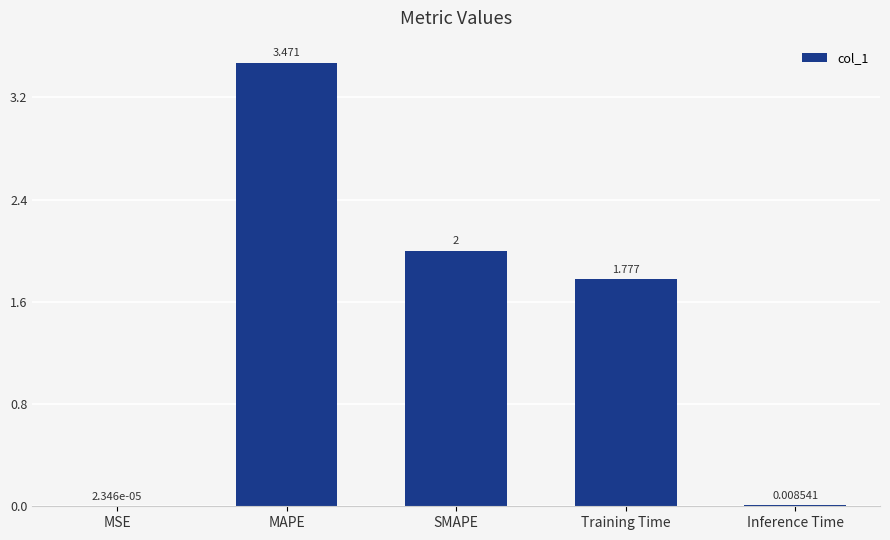

At which label is the value closest to 1?

Training Time